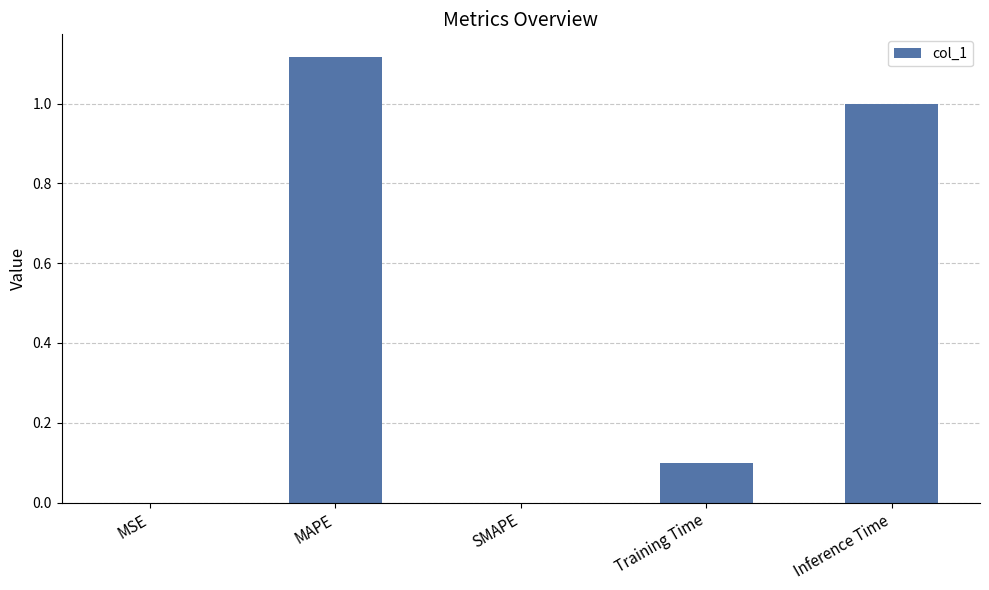

Which has a higher value, SMAPE or Training Time?

Training Time